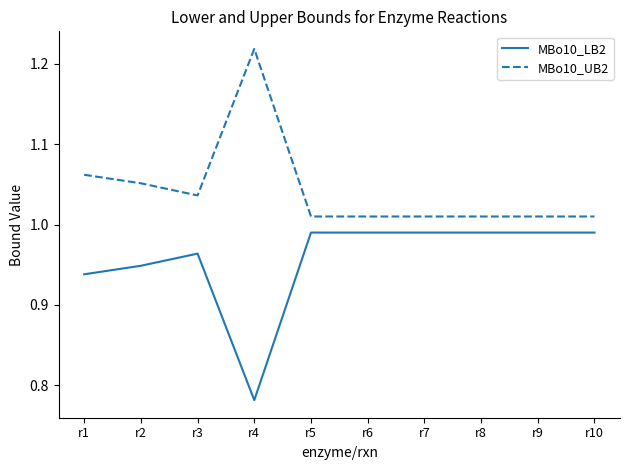

Which category has the lowest value in the MBo10_LB2 series?

r4